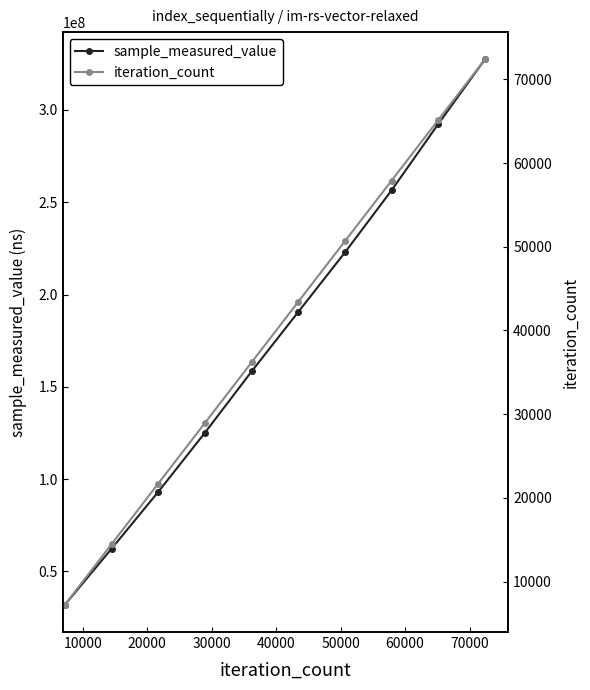

True or false: sample_measured_value has more than 2 points higher than both neighbors.

False